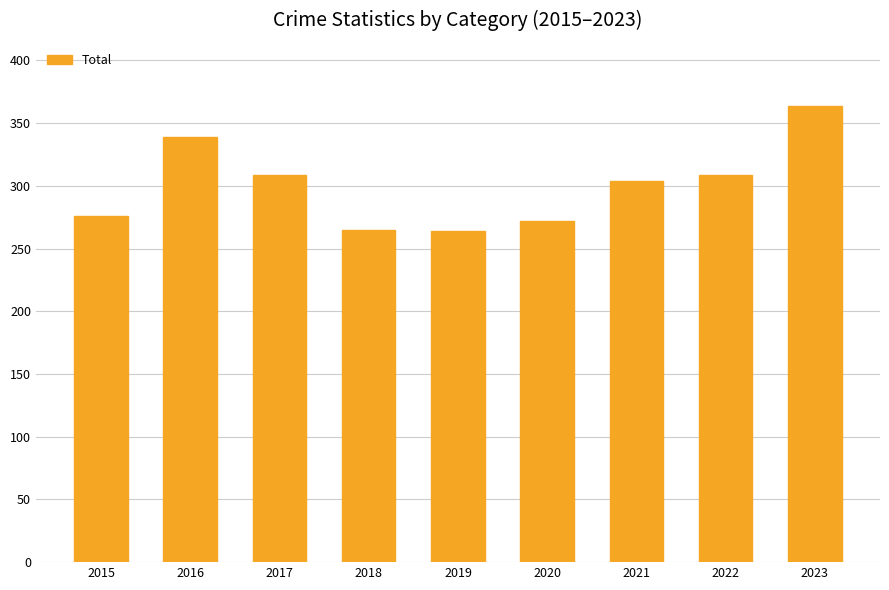

Is it true that the value at 2022 is 76?

False